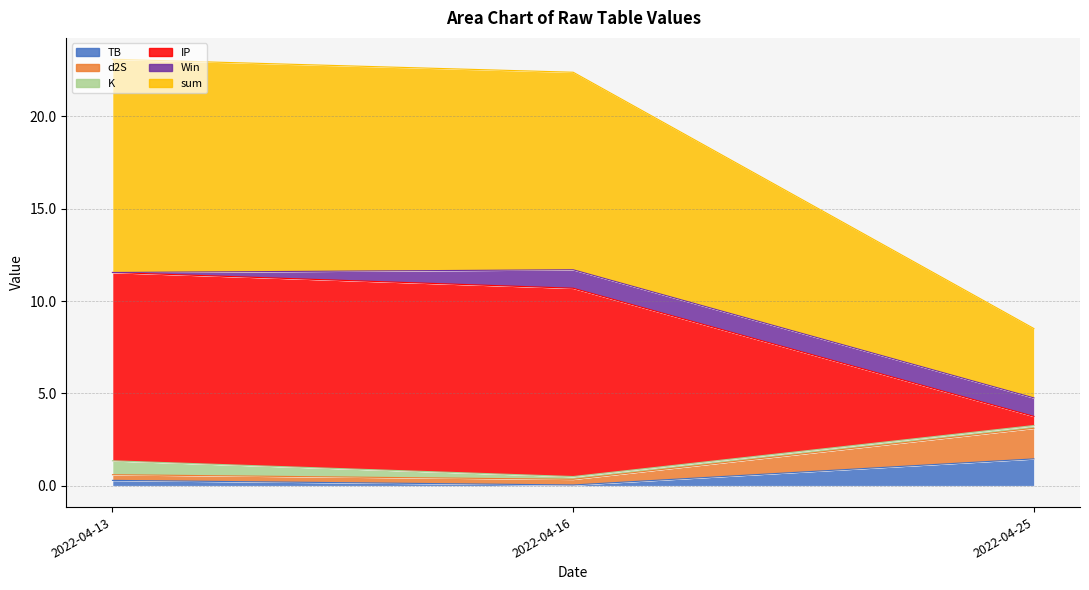

Which category has the highest value in the TB series?

2022-04-25